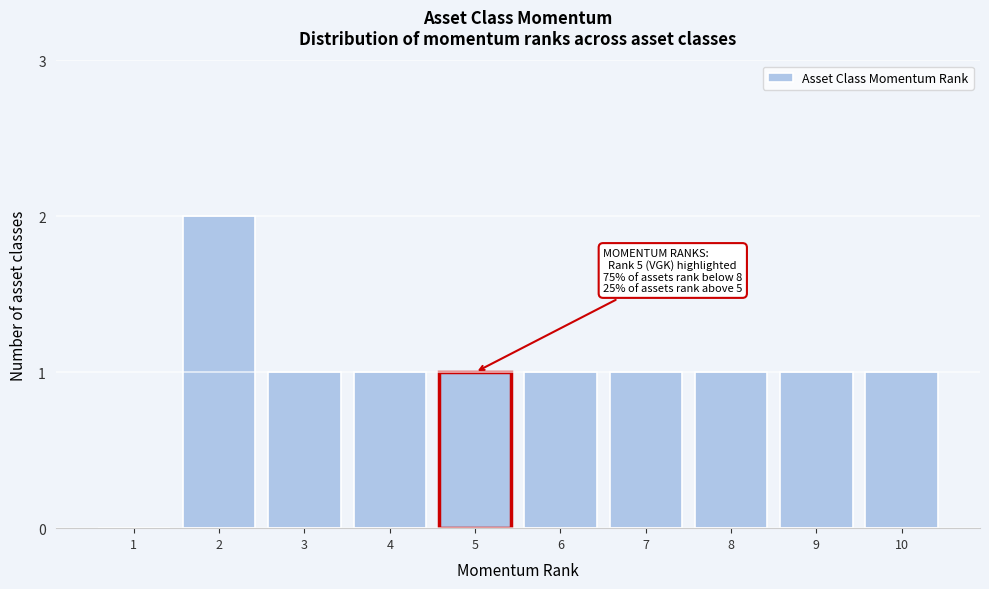

Reading left to right, what are all the values shown in this chart?

1=0	2=2	3=1	4=1	5=1	6=1	7=1	8=1	9=1	10=1